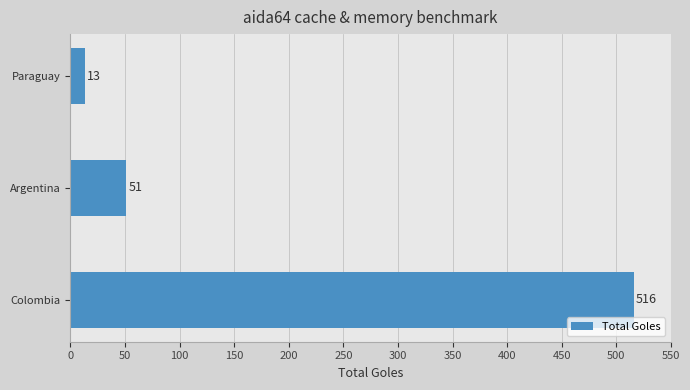

What is the sum of all values?

580